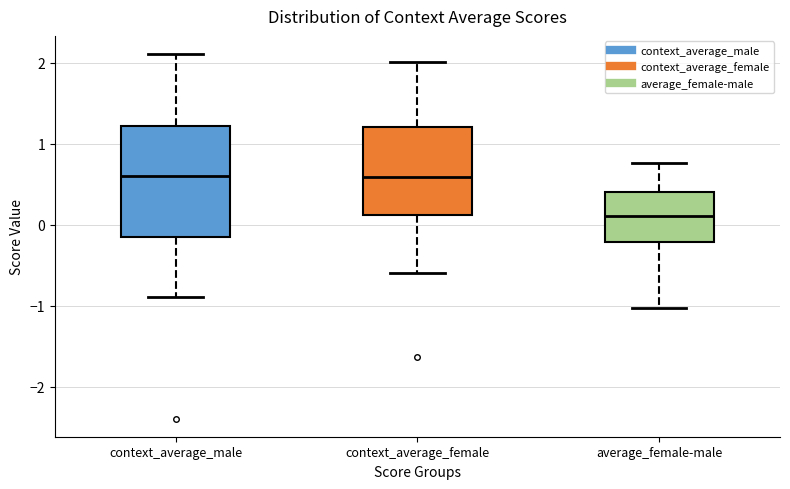

Where does the median line of the box for context_average_male sit on the y-axis? The values are not printed on the chart, so give them approximately, as read against the axis.

0.6